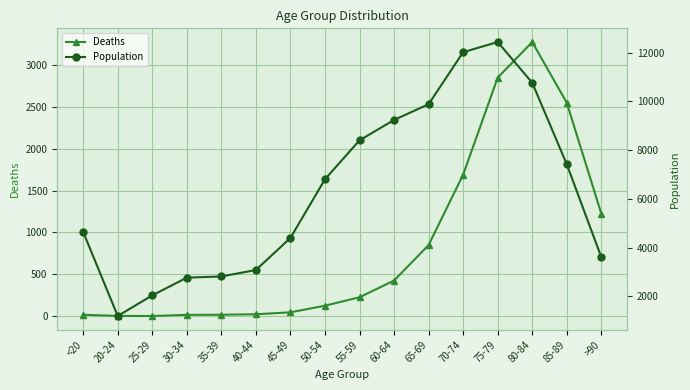

Where is Population nearest to the value 6812?

50-54